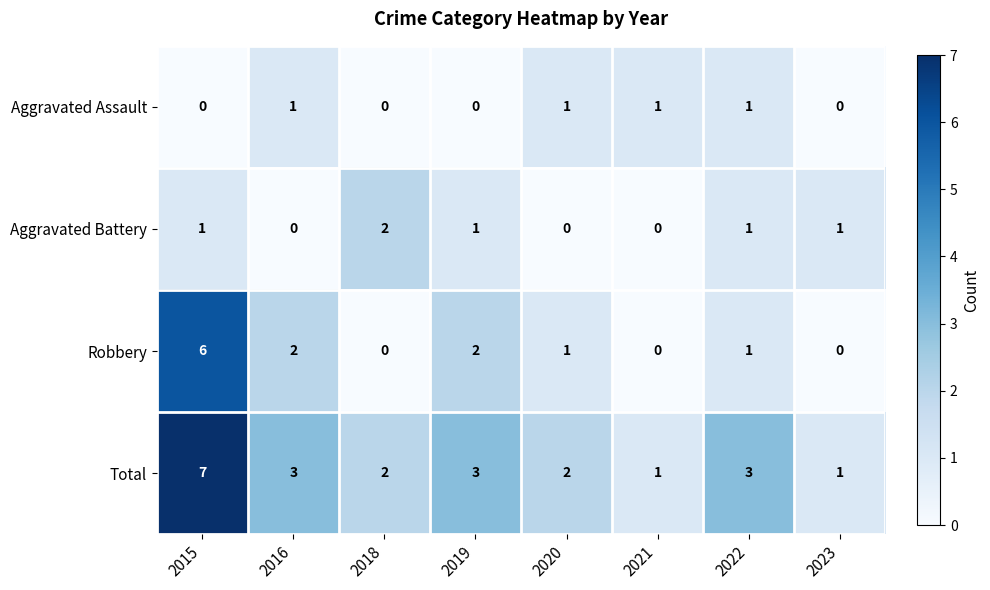

What is the total value across all series at 2022?

6